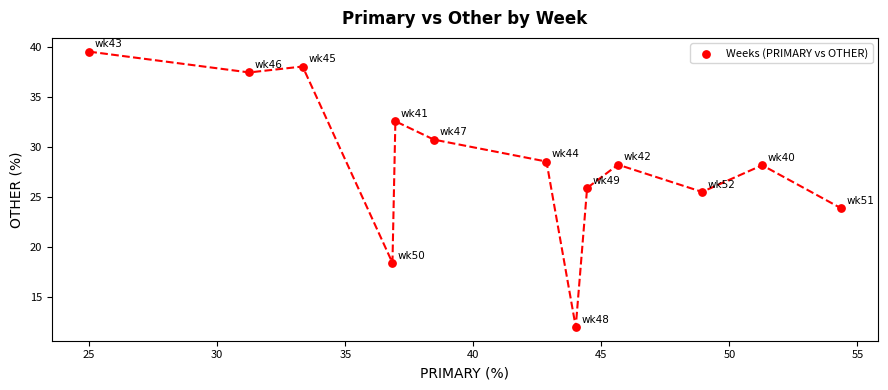

What Y value in the scatter plot is closest to 25?

25.5